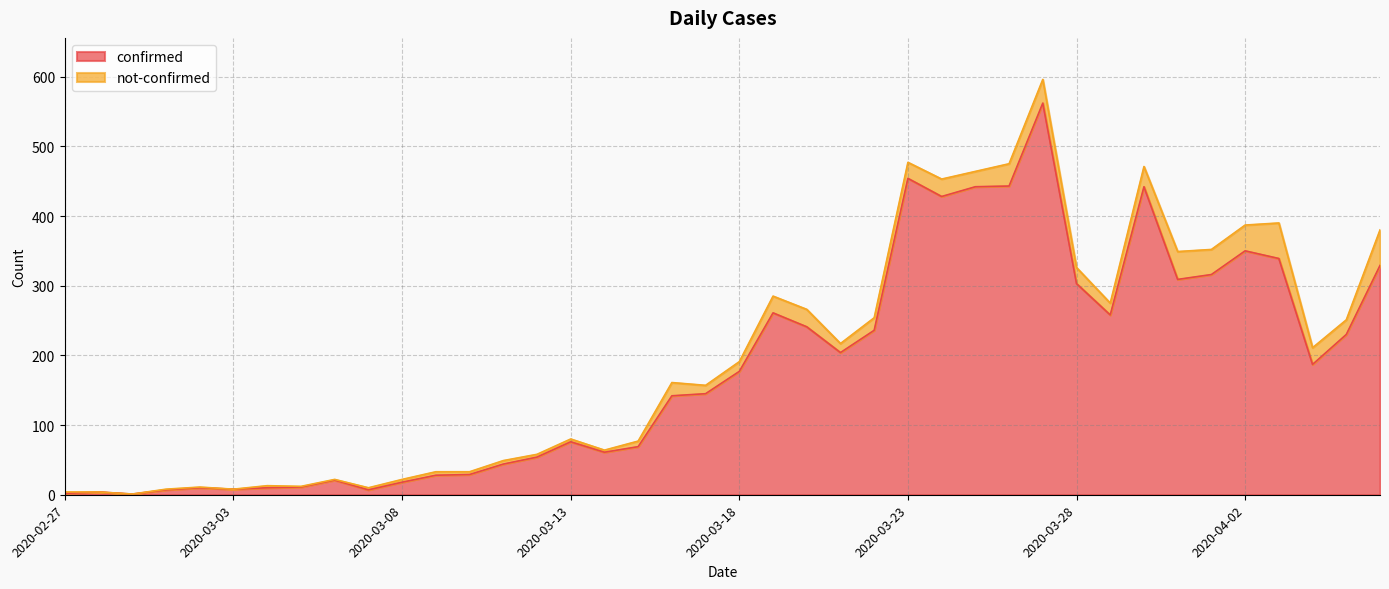

What is the label of the 6th point from the left?

2020-03-03